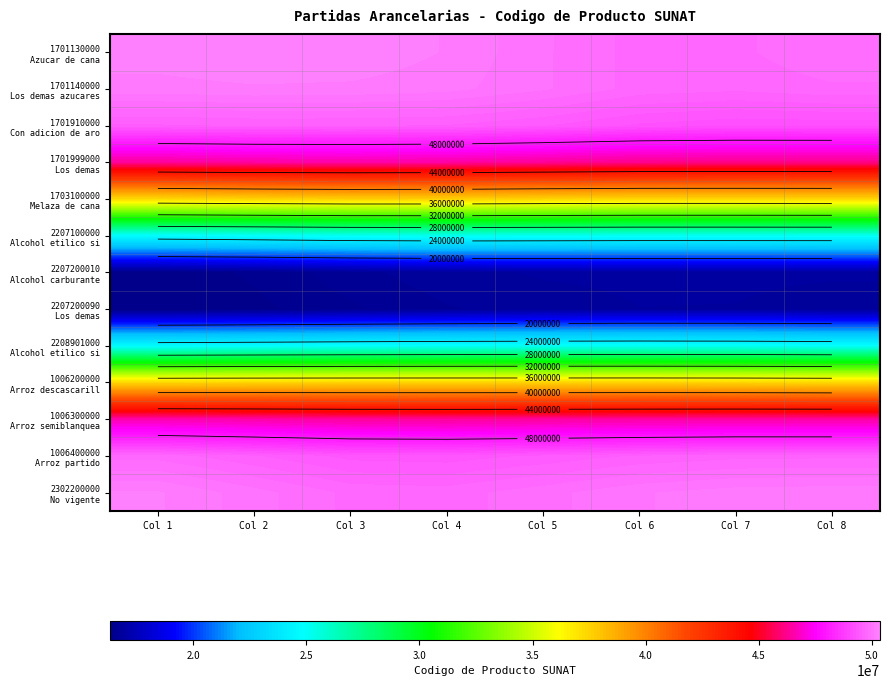

What is the total value across all series at Col 4?

500694088.9